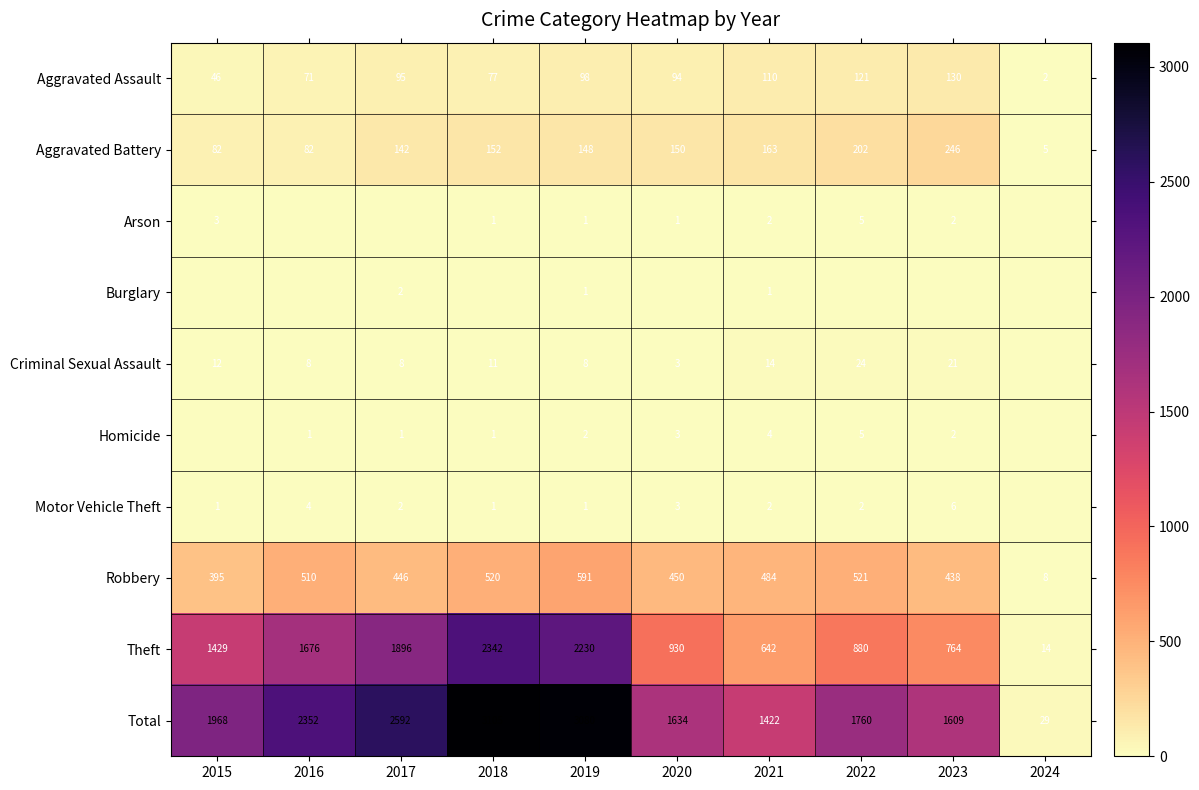

What is the difference between the highest and lowest values at 2021?

1421